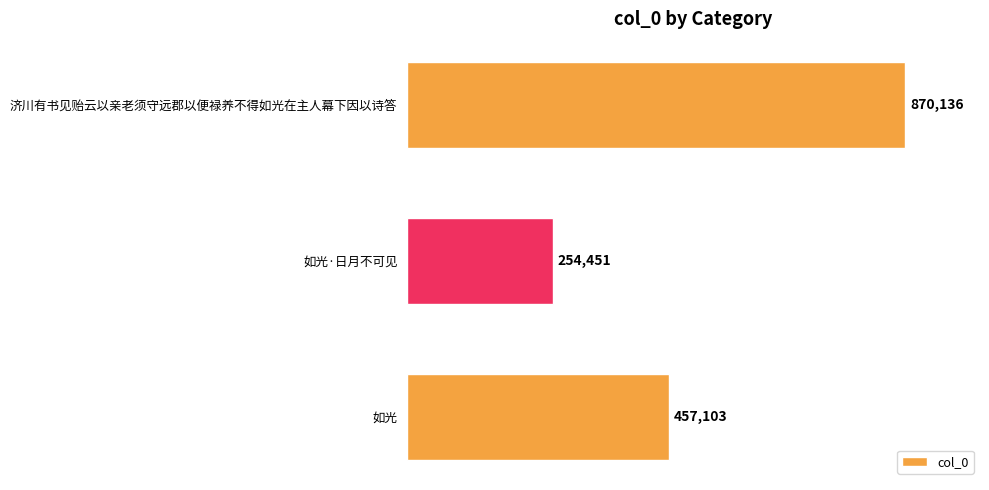

Are the bars horizontal?

Yes